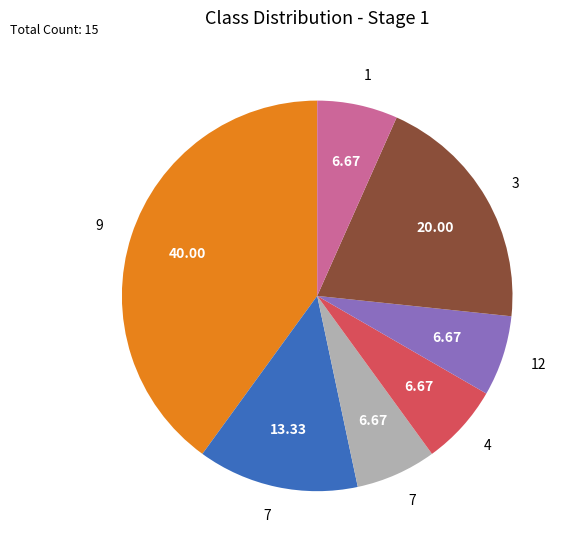

Is there any slice that represents more than half of the pie?

No